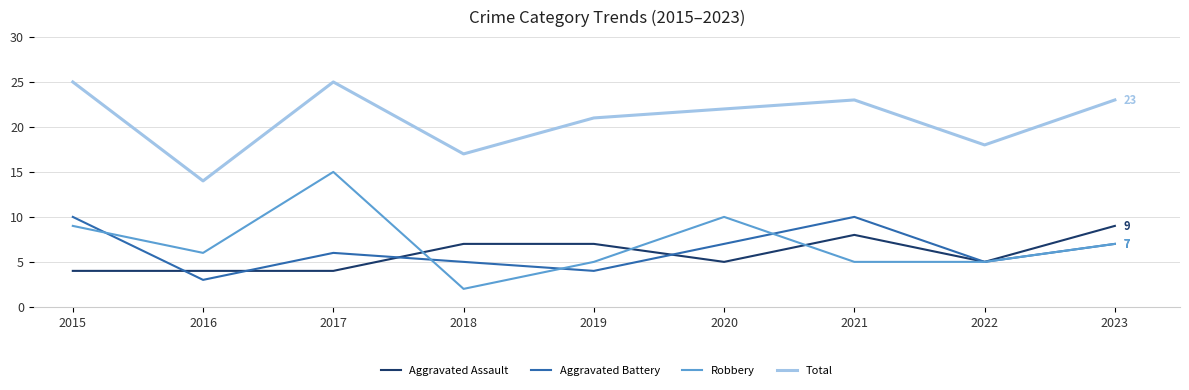

At which label does Robbery reach its peak?

2017